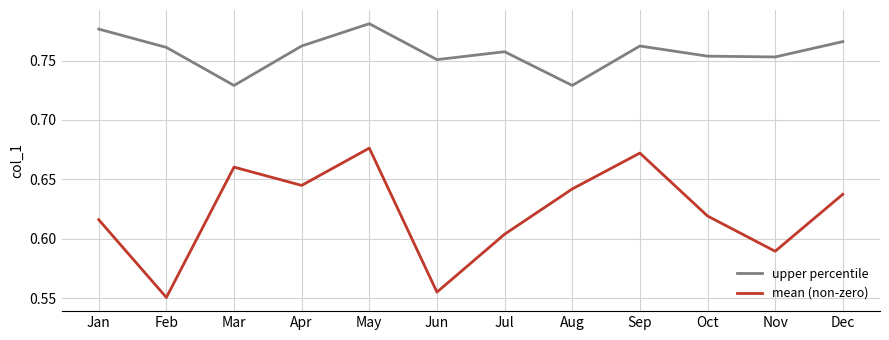

Count the number of data series in this chart.

2